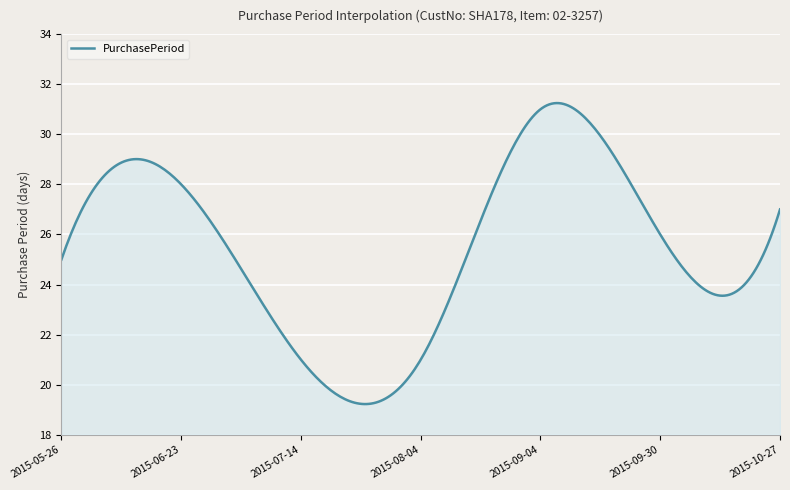

How many distinct data groups are displayed?

1